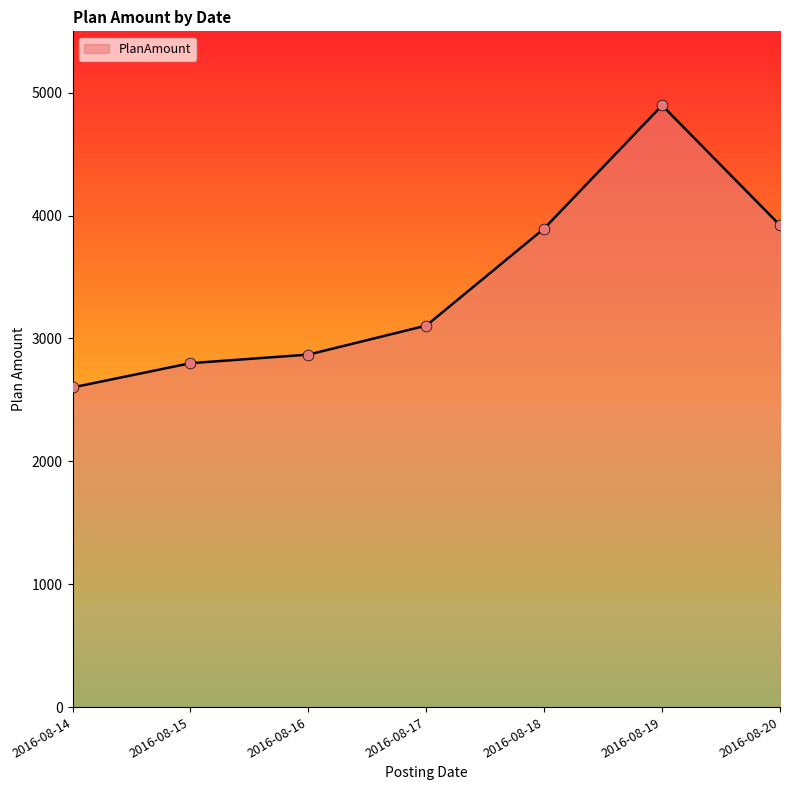

What is the ratio of the value at 2016-08-15 to the value at 2016-08-14?

1.1